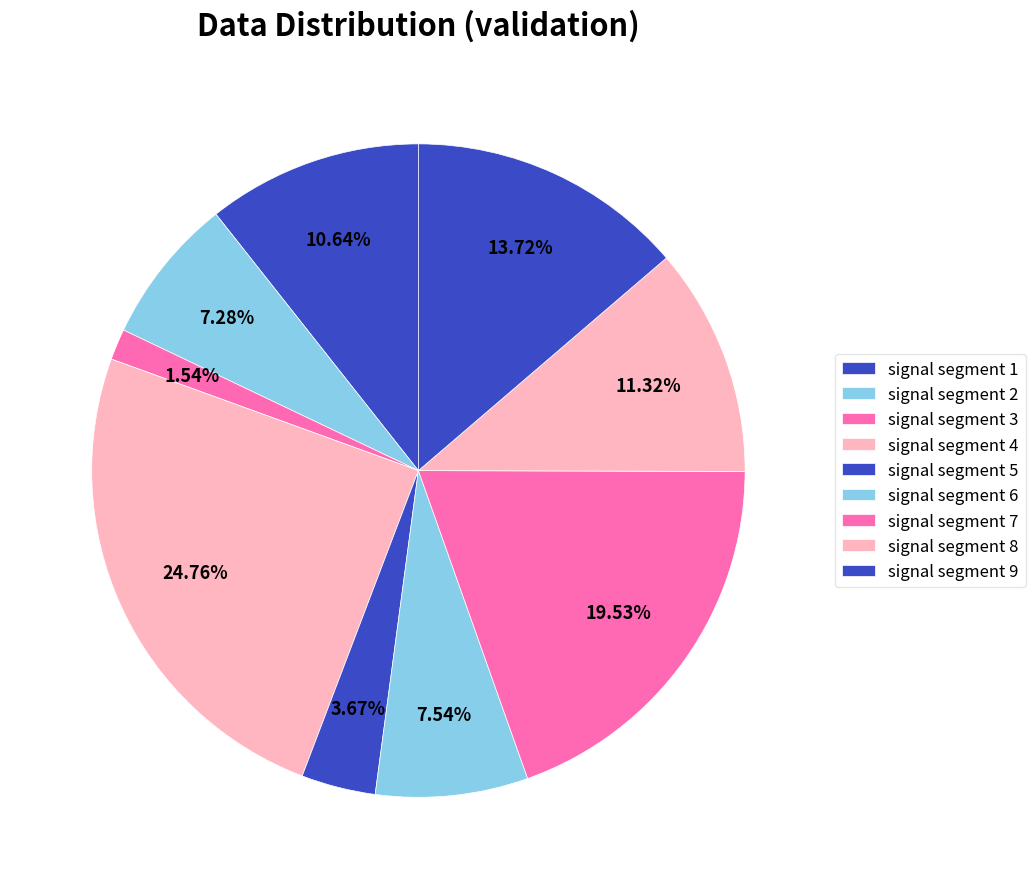

What is the largest slice in the pie chart?

signal segment 4